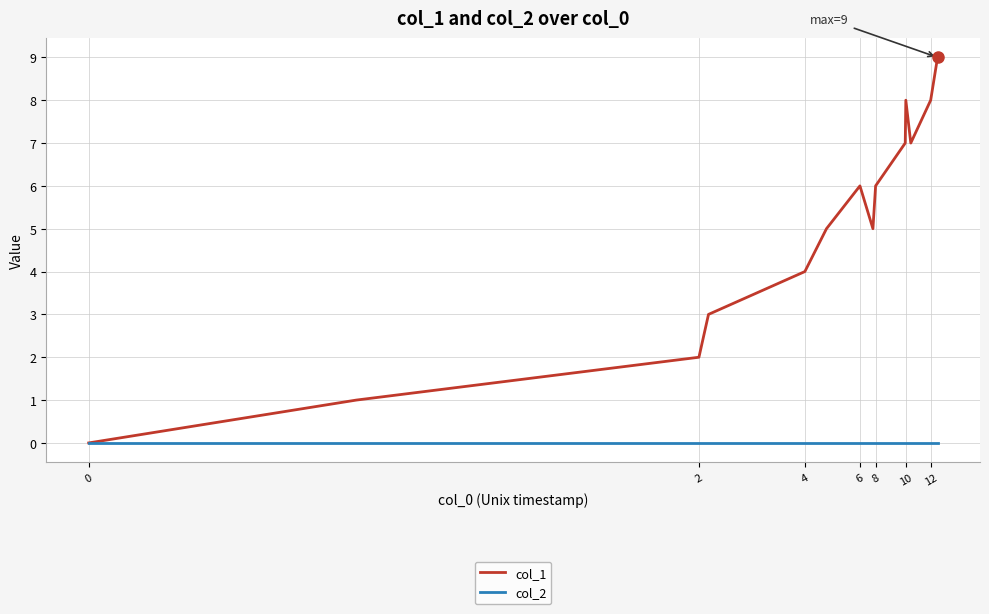

Reading right to left, what are all the values shown in this chart?

col_1: 9	8	7	8	7	6	5	6	5	4	3	2	1	0
col_2: 0	0	0	0	0	0	0	0	0	0	0	0	0	0